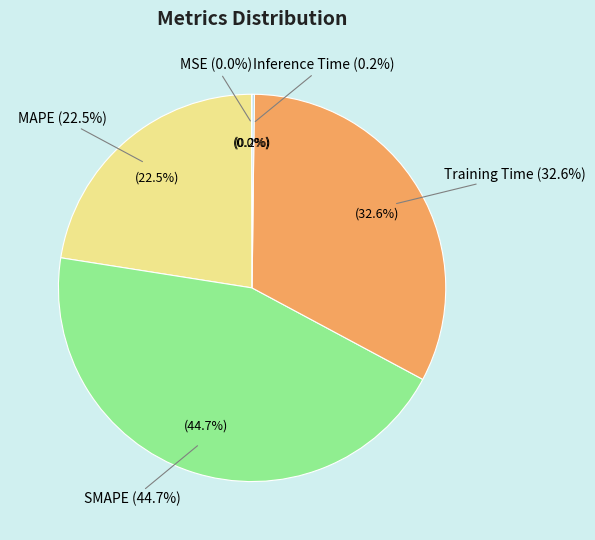

To the nearest percent, what is the average slice percentage?

20%